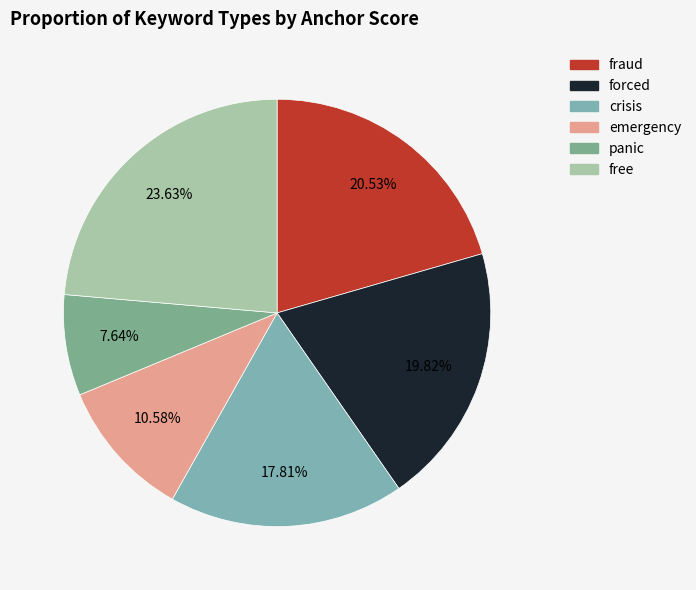

How many slices are in this pie chart?

6